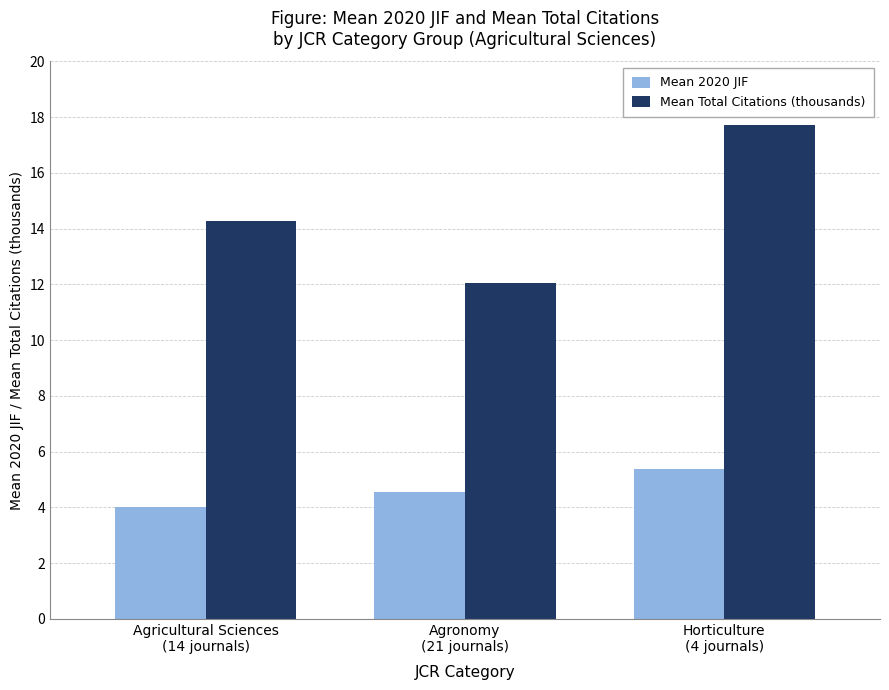

List the series in order of their overall mean, lowest first.

Mean 2020 JIF, Mean Total Citations (thousands)